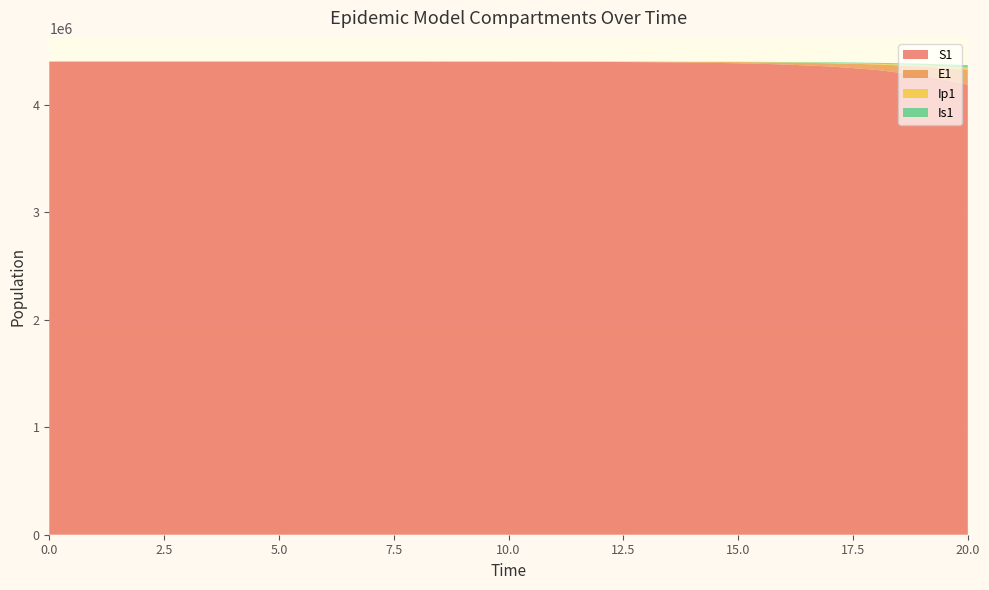

Reading left to right, extract all data points from this chart.

S1: 4403630.0	4403623.8	4403615.9	4403603.5	4403582.9	4403548.1	4403489.5	4403390.3	4403222.8	4402939.7	4402461.3	4401652.9	4400287.1	4397980.0	4394084.9	4387512.8	4376437.4	4357810.0	4326586.1	4274541.6	4188607.9
E1: 0.0	5.5	11.1	19.4	33.0	55.9	94.5	159.7	269.8	456.0	770.7	1302.3	2200.5	3717.4	6278.0	10596.8	17870.5	30091.4	50541.4	84527.9	140366.1
Ip1: 0.0	0.4	1.2	2.3	4.0	6.9	11.7	19.7	33.4	56.4	95.3	161.0	272.1	459.7	776.5	1311.1	2212.3	3728.8	6273.0	10519.8	17548.8
Is1: 5.0	4.1	4.0	4.8	6.6	10.1	16.3	27.0	45.1	75.8	127.8	215.7	364.4	615.5	1039.8	1756.4	2965.5	5003.9	8434.1	14189.1	23796.7